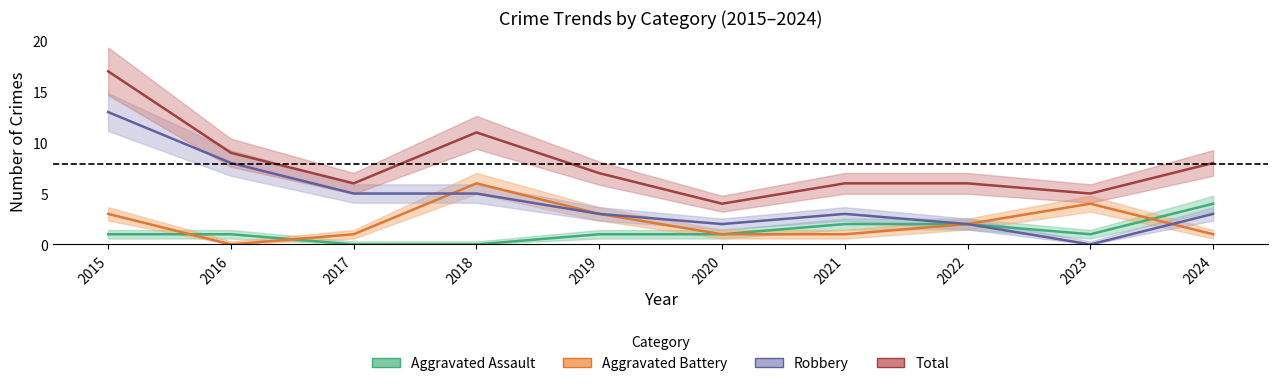

What is the average value of the Robbery series?

4